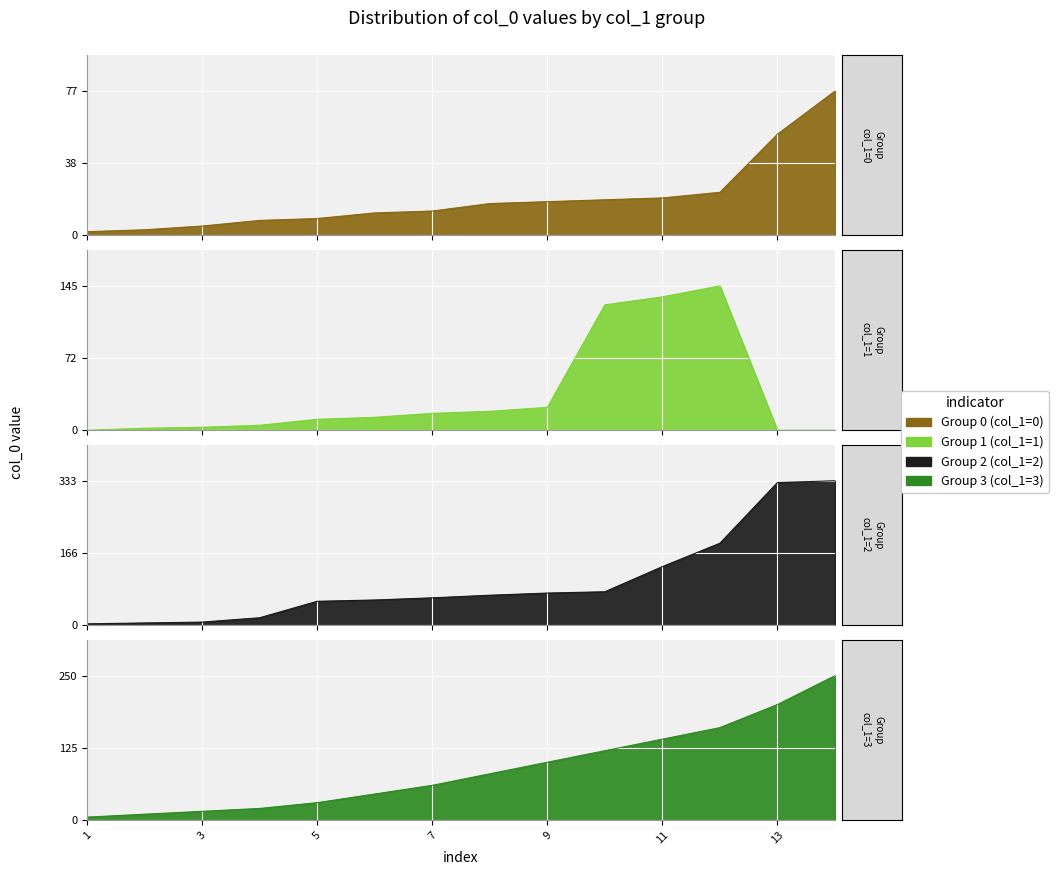

At which label does Group 0 (col_1=0) reach its peak?

14